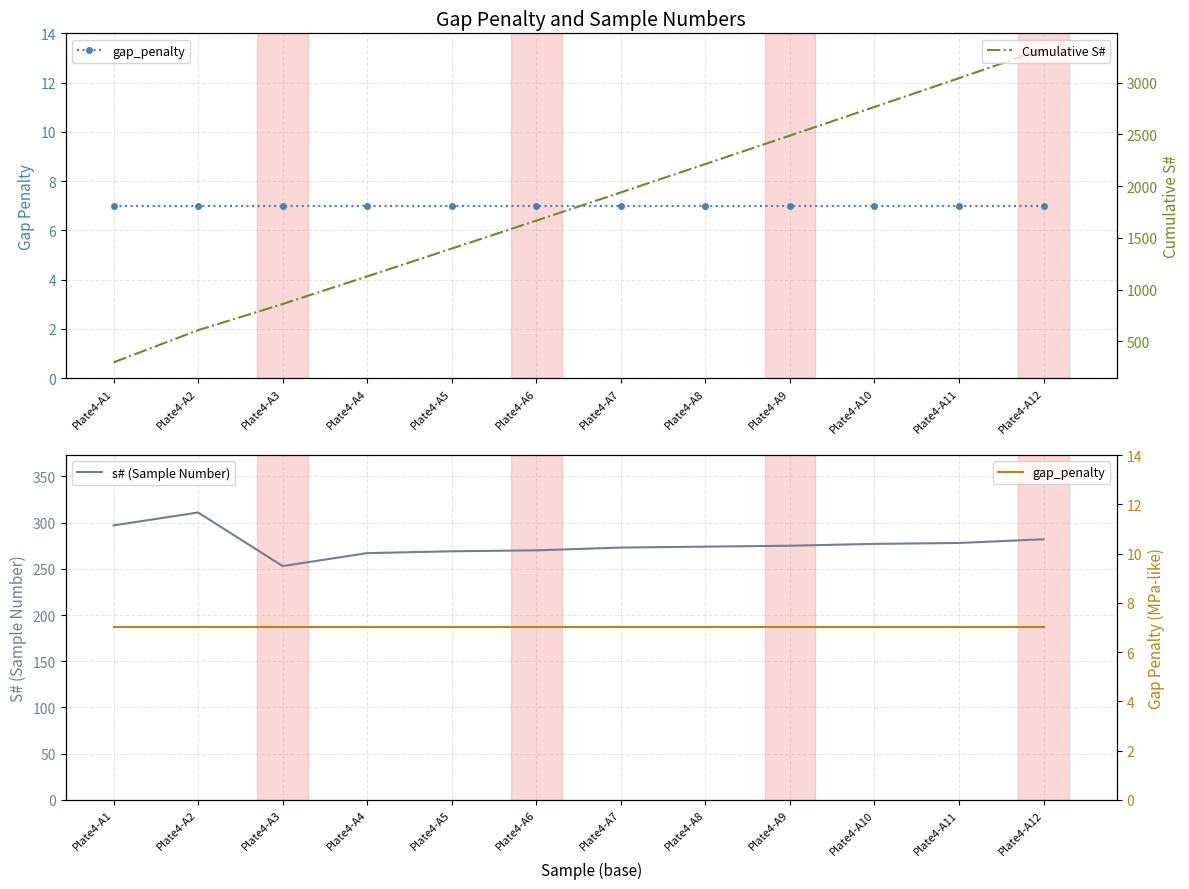

How many lines are shown in the chart?

3